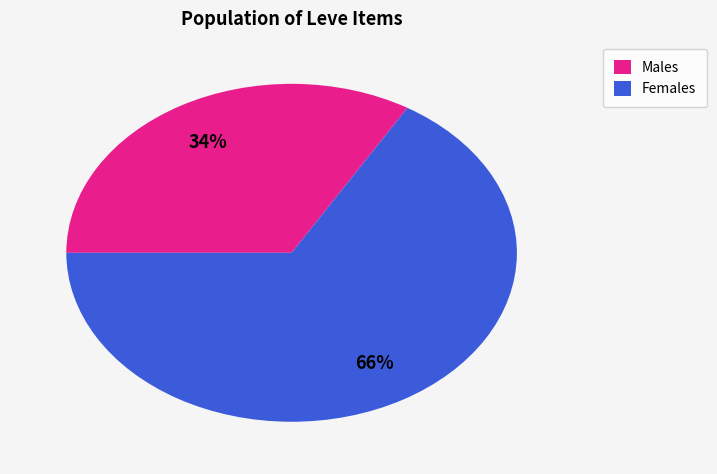

The Males slice represents 23% of the pie. True or false?

False